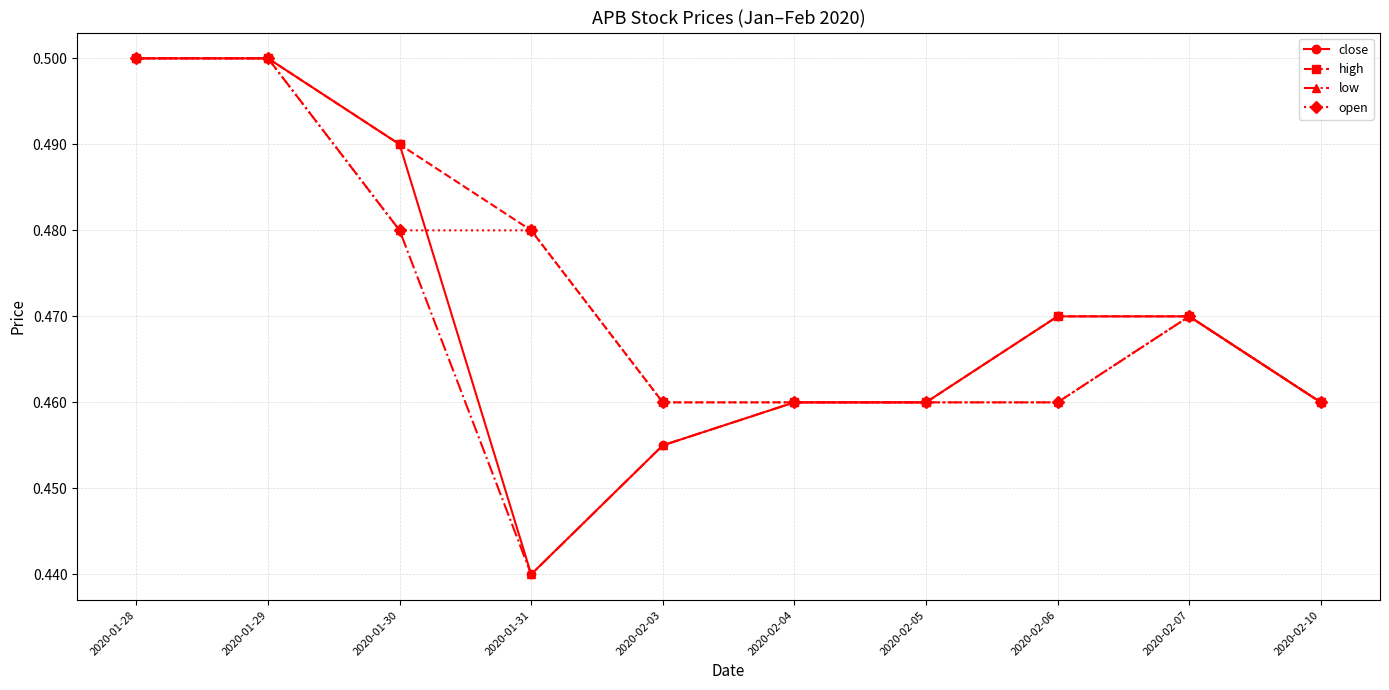

List the series in order of their overall mean, lowest first.

low, close, open, high